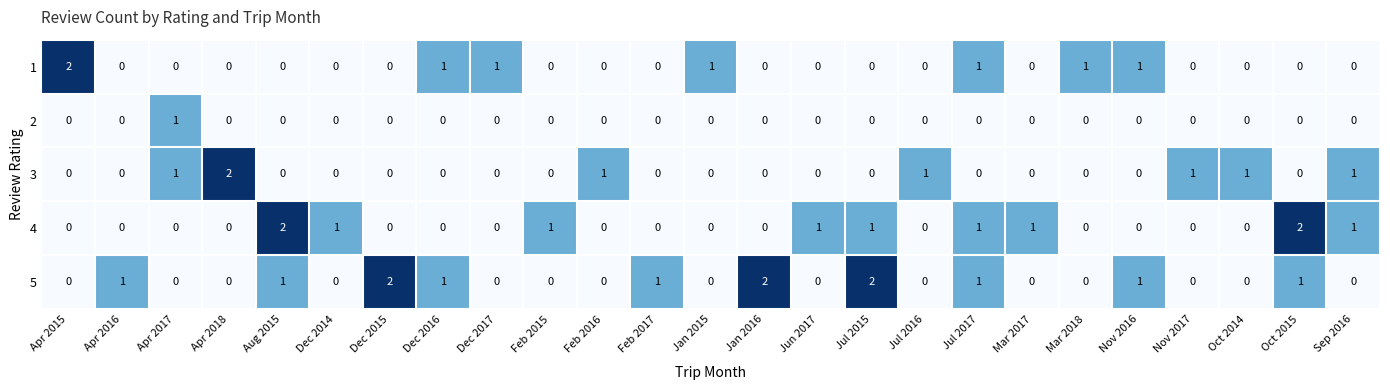

The value of 1 at Nov 2017 is 0. True or false?

True